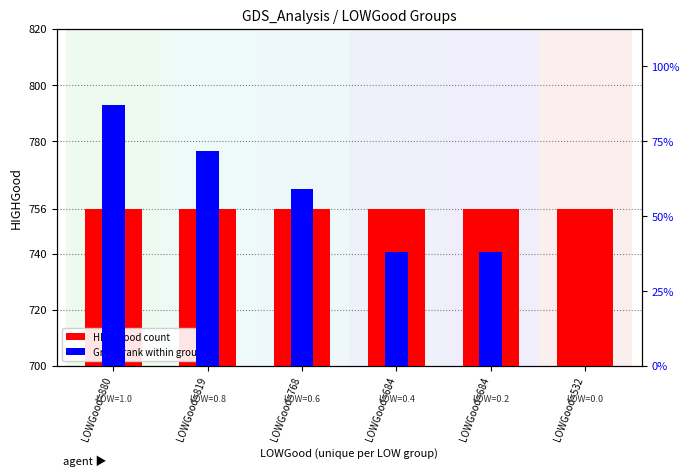

What is the highest value of the HIGHGood series?

756